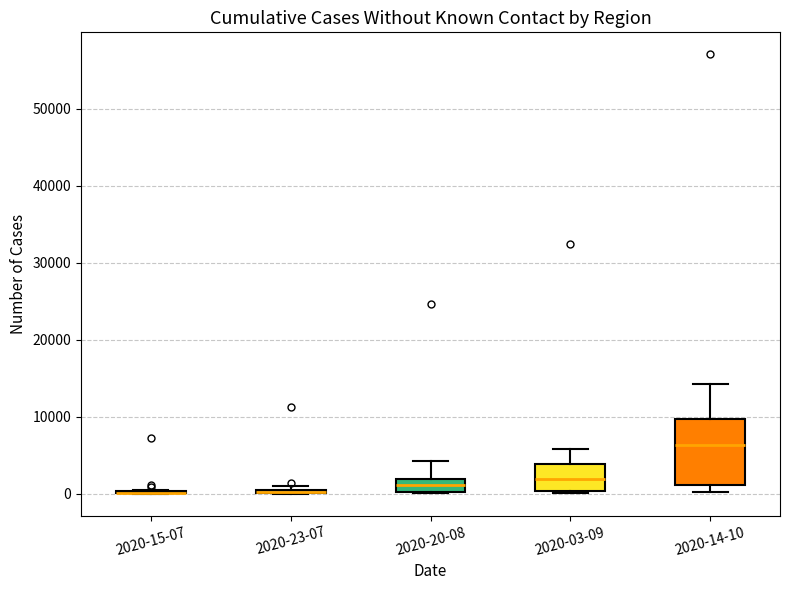

Which box is the tallest, from its lower edge to its upper edge?

2020-14-10